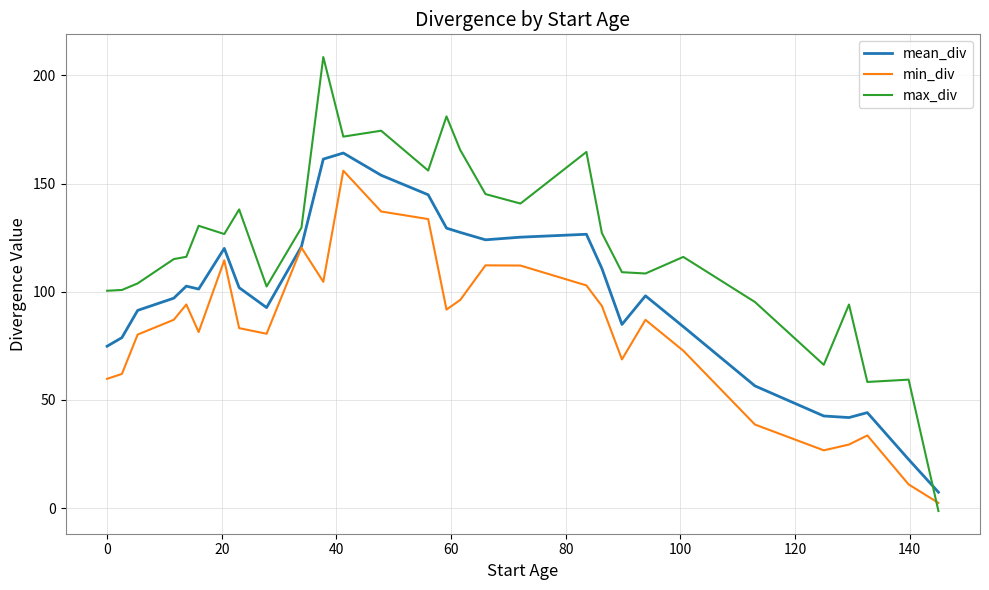

Which series has the largest total across all categories?

max_div